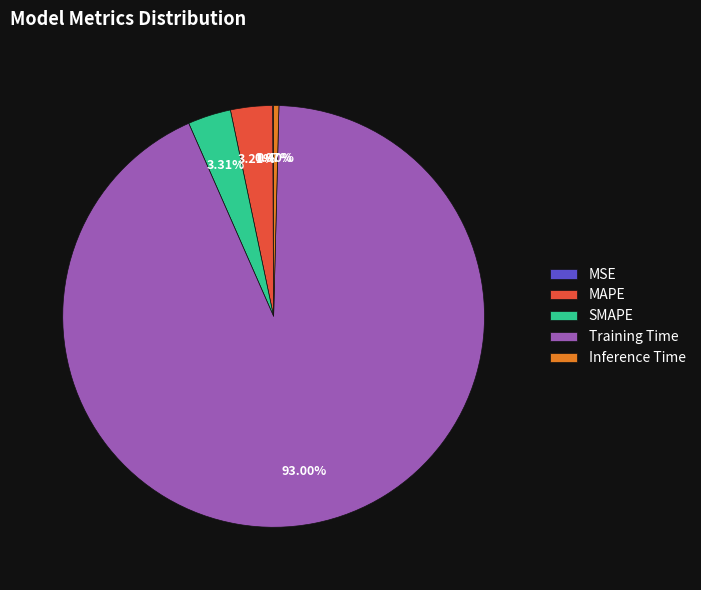

Combined, do SMAPE and Inference Time account for over 50%?

No